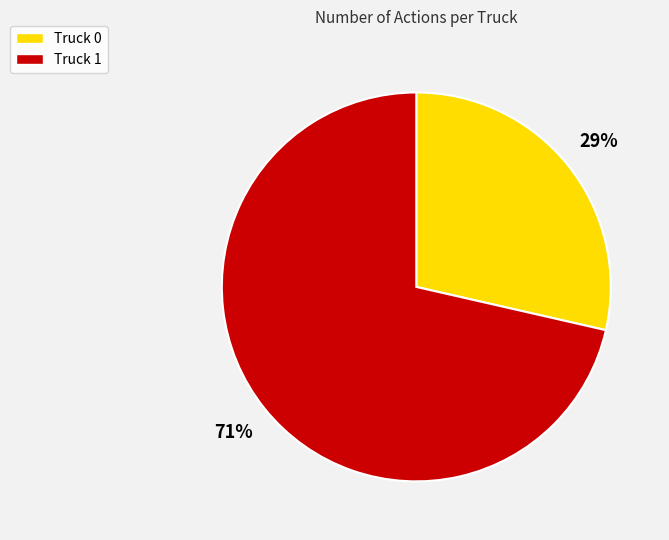

To the nearest percent, what is the combined percentage of Truck 0 and Truck 1?

100%